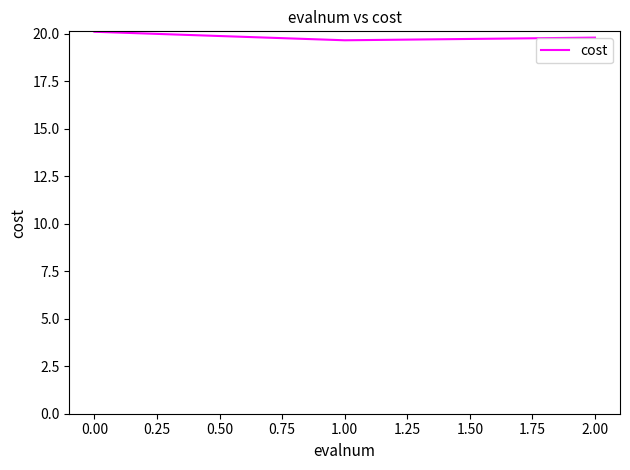

What is the difference between the maximum and minimum values?

0.4